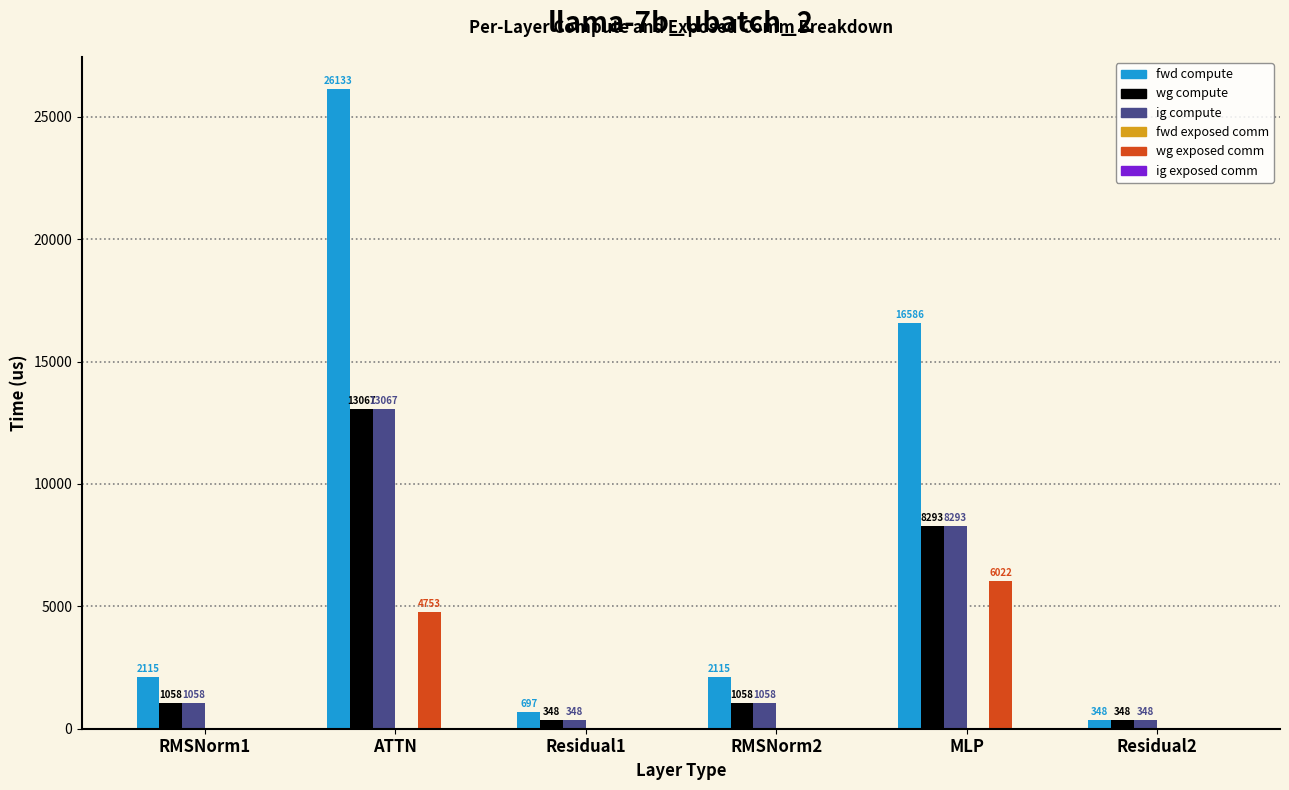

What is the difference between the wg exposed comm values at MLP and RMSNorm1?

6022.3